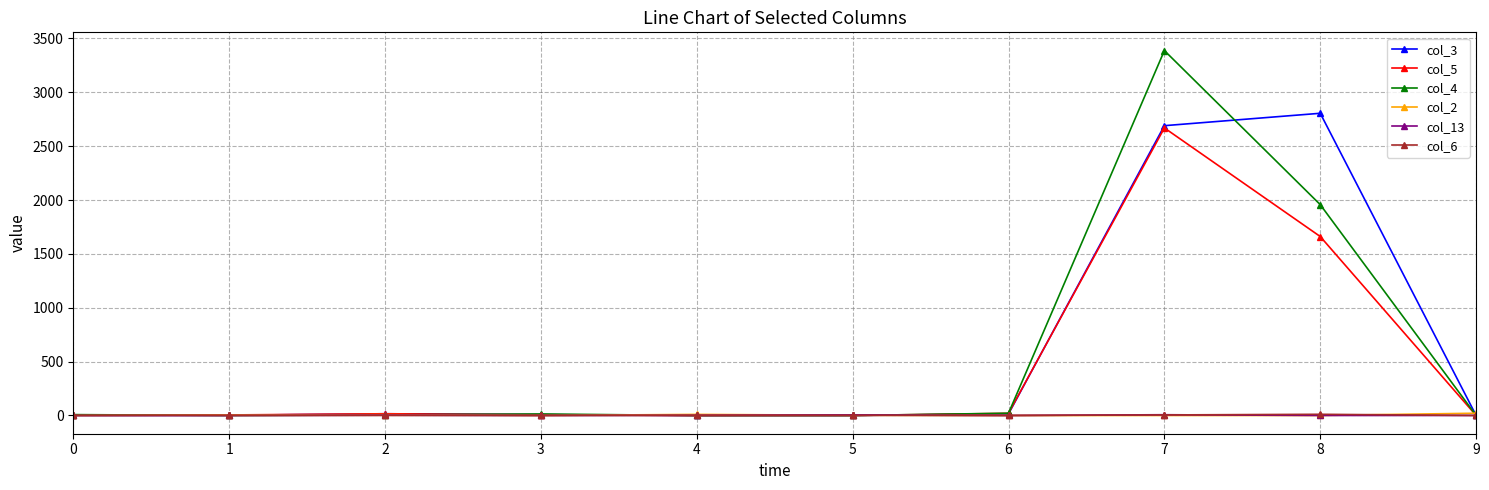

True or false: col_6 has more than 0 points higher than both neighbors.

True